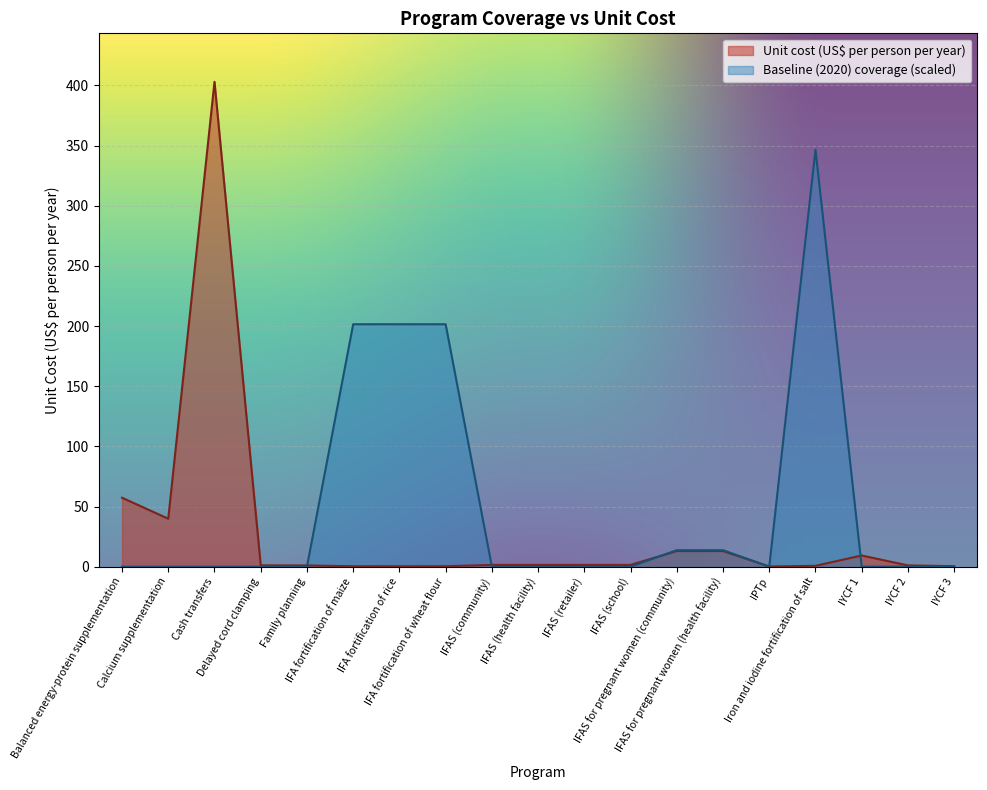

Which category has the highest value across all series?

Cash transfers